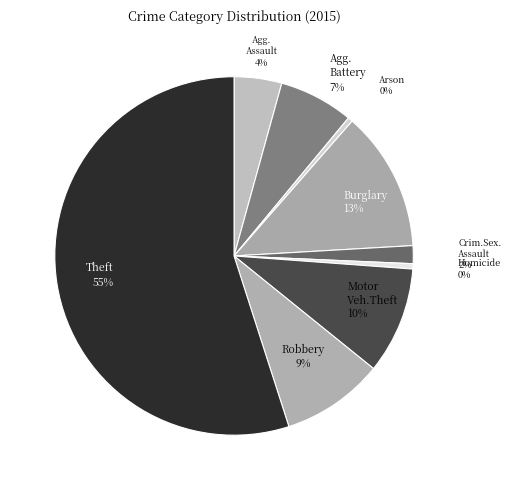

What is the majority slice?

Theft